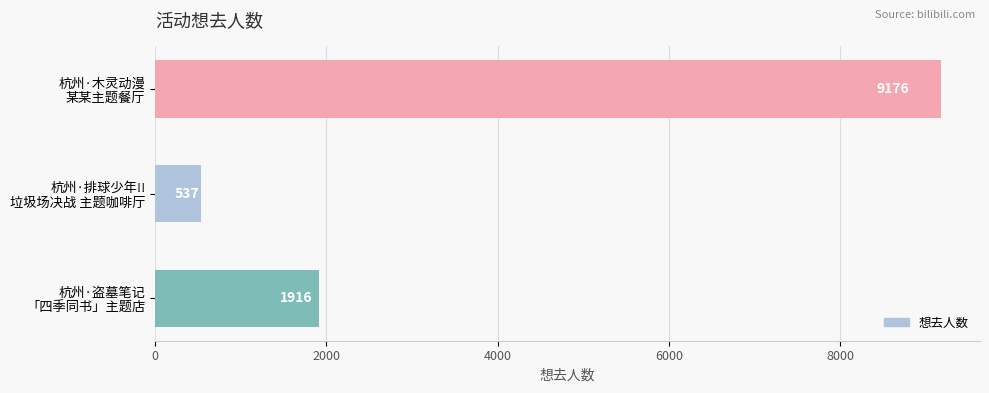

Rank the categories by value from highest to lowest.

杭州·木灵动漫
某某主题餐厅, 杭州·盗墓笔记
「四季同书」主题店, 杭州·排球少年!!
垃圾场决战 主题咖啡厅